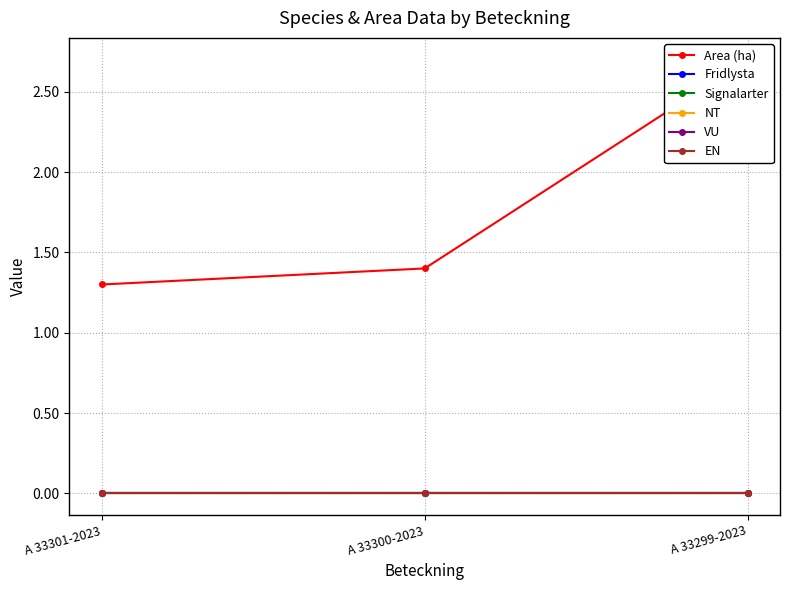

Which label corresponds to the smallest value in the chart?

A 33301-2023